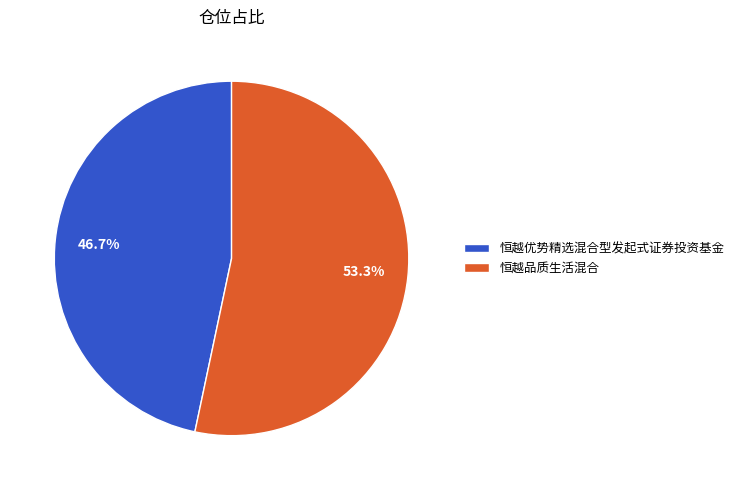

True or false: 恒越优势精选混合型发起式证券投资基金 accounts for 47% of the total.

True